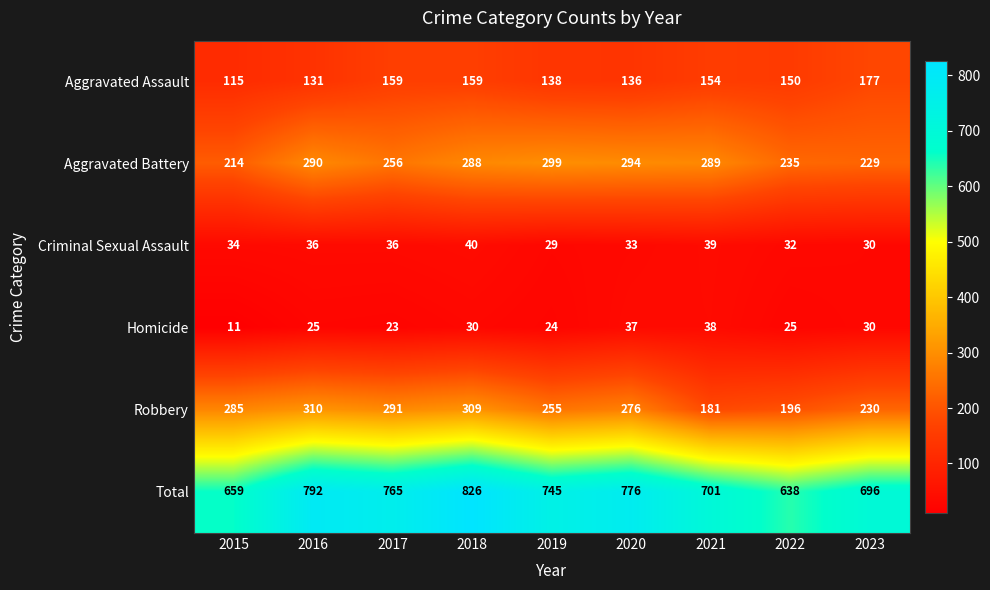

Which category has the highest value across all series?

2018